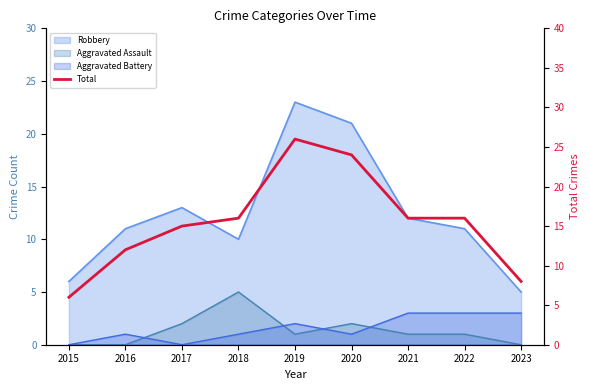

Reading left to right, what are all the values shown in this chart?

6	12	15	16	26	24	16	16	8